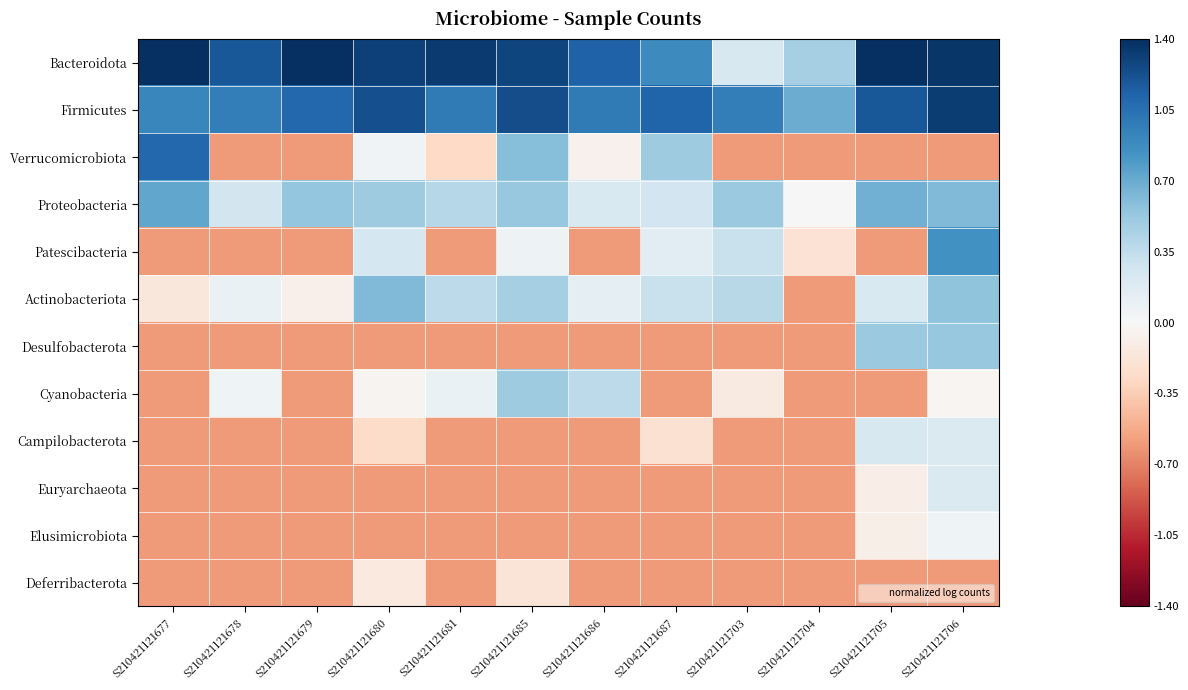

Reading left to right, transcribe all the data shown in this chart.

Bacteroidota: S210421121677=1.4	S210421121678=1.2	S210421121679=1.4	S210421121680=1.3	S210421121681=1.3	S210421121685=1.3	S210421121686=1.1	S210421121687=0.9	S210421121703=0.2	S210421121704=0.5	S210421121705=1.4	S210421121706=1.4
Firmicutes: S210421121677=0.9	S210421121678=1.0	S210421121679=1.1	S210421121680=1.2	S210421121681=1.0	S210421121685=1.2	S210421121686=1.0	S210421121687=1.1	S210421121703=1.0	S210421121704=0.7	S210421121705=1.2	S210421121706=1.3
Verrucomicrobiota: S210421121677=1.1	S210421121678=-0.6	S210421121679=-0.6	S210421121680=0.0	S210421121681=-0.3	S210421121685=0.6	S210421121686=-0.1	S210421121687=0.5	S210421121703=-0.6	S210421121704=-0.6	S210421121705=-0.6	S210421121706=-0.6
Proteobacteria: S210421121677=0.7	S210421121678=0.3	S210421121679=0.5	S210421121680=0.5	S210421121681=0.4	S210421121685=0.5	S210421121686=0.2	S210421121687=0.3	S210421121703=0.5	S210421121704=0.0	S210421121705=0.7	S210421121706=0.6
Patescibacteria: S210421121677=-0.6	S210421121678=-0.6	S210421121679=-0.6	S210421121680=0.3	S210421121681=-0.6	S210421121685=0.1	S210421121686=-0.6	S210421121687=0.2	S210421121703=0.3	S210421121704=-0.2	S210421121705=-0.6	S210421121706=0.8
Actinobacteriota: S210421121677=-0.2	S210421121678=0.1	S210421121679=-0.1	S210421121680=0.6	S210421121681=0.4	S210421121685=0.5	S210421121686=0.1	S210421121687=0.3	S210421121703=0.4	S210421121704=-0.6	S210421121705=0.2	S210421121706=0.6
Desulfobacterota: S210421121677=-0.6	S210421121678=-0.6	S210421121679=-0.6	S210421121680=-0.6	S210421121681=-0.6	S210421121685=-0.6	S210421121686=-0.6	S210421121687=-0.6	S210421121703=-0.6	S210421121704=-0.6	S210421121705=0.5	S210421121706=0.5
Cyanobacteria: S210421121677=-0.6	S210421121678=0.1	S210421121679=-0.6	S210421121680=-0.0	S210421121681=0.1	S210421121685=0.5	S210421121686=0.4	S210421121687=-0.6	S210421121703=-0.1	S210421121704=-0.6	S210421121705=-0.6	S210421121706=-0.0
Campilobacterota: S210421121677=-0.6	S210421121678=-0.6	S210421121679=-0.6	S210421121680=-0.3	S210421121681=-0.6	S210421121685=-0.6	S210421121686=-0.6	S210421121687=-0.2	S210421121703=-0.6	S210421121704=-0.6	S210421121705=0.2	S210421121706=0.2
Euryarchaeota: S210421121677=-0.6	S210421121678=-0.6	S210421121679=-0.6	S210421121680=-0.6	S210421121681=-0.6	S210421121685=-0.6	S210421121686=-0.6	S210421121687=-0.6	S210421121703=-0.6	S210421121704=-0.6	S210421121705=-0.1	S210421121706=0.2
Elusimicrobiota: S210421121677=-0.6	S210421121678=-0.6	S210421121679=-0.6	S210421121680=-0.6	S210421121681=-0.6	S210421121685=-0.6	S210421121686=-0.6	S210421121687=-0.6	S210421121703=-0.6	S210421121704=-0.6	S210421121705=-0.1	S210421121706=0.1
Deferribacterota: S210421121677=-0.6	S210421121678=-0.6	S210421121679=-0.6	S210421121680=-0.1	S210421121681=-0.6	S210421121685=-0.2	S210421121686=-0.6	S210421121687=-0.6	S210421121703=-0.6	S210421121704=-0.6	S210421121705=-0.6	S210421121706=-0.6